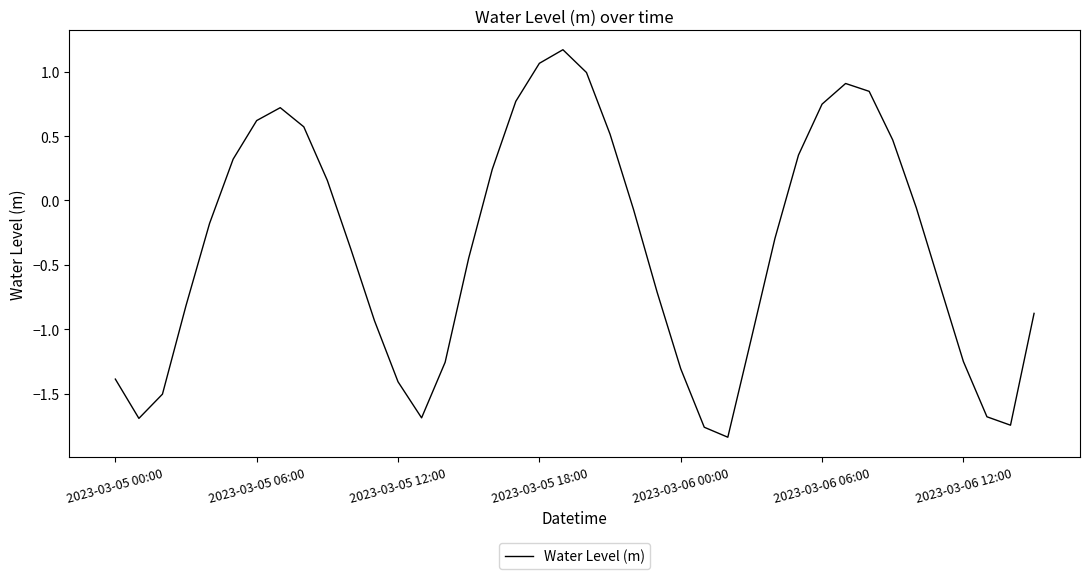

What is the maximum value shown in the chart?

1.2